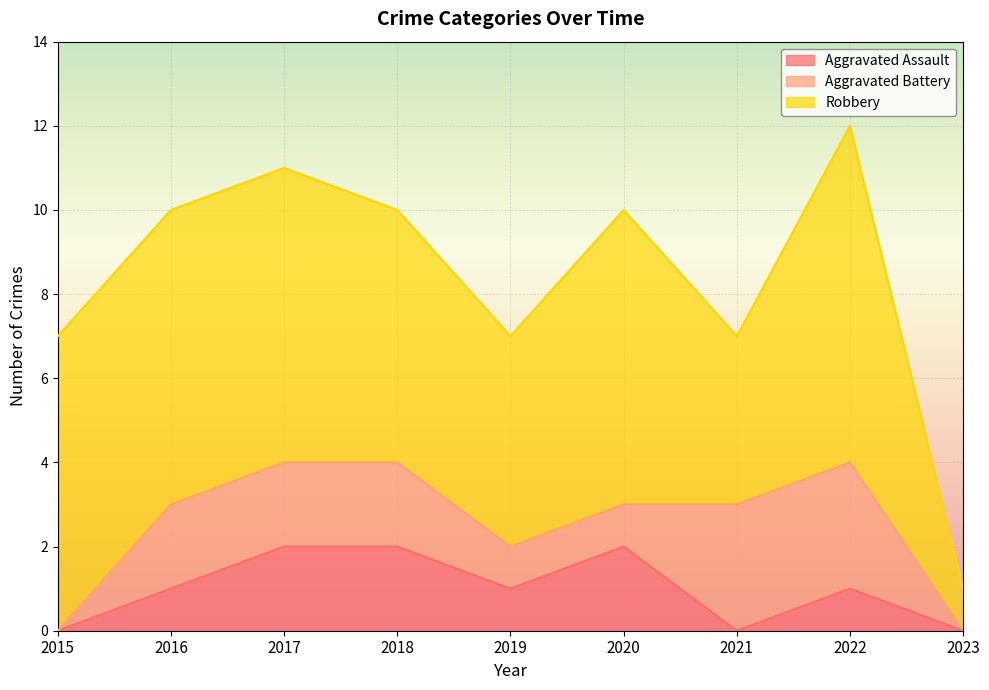

Which series has the largest range (max minus min)?

Robbery